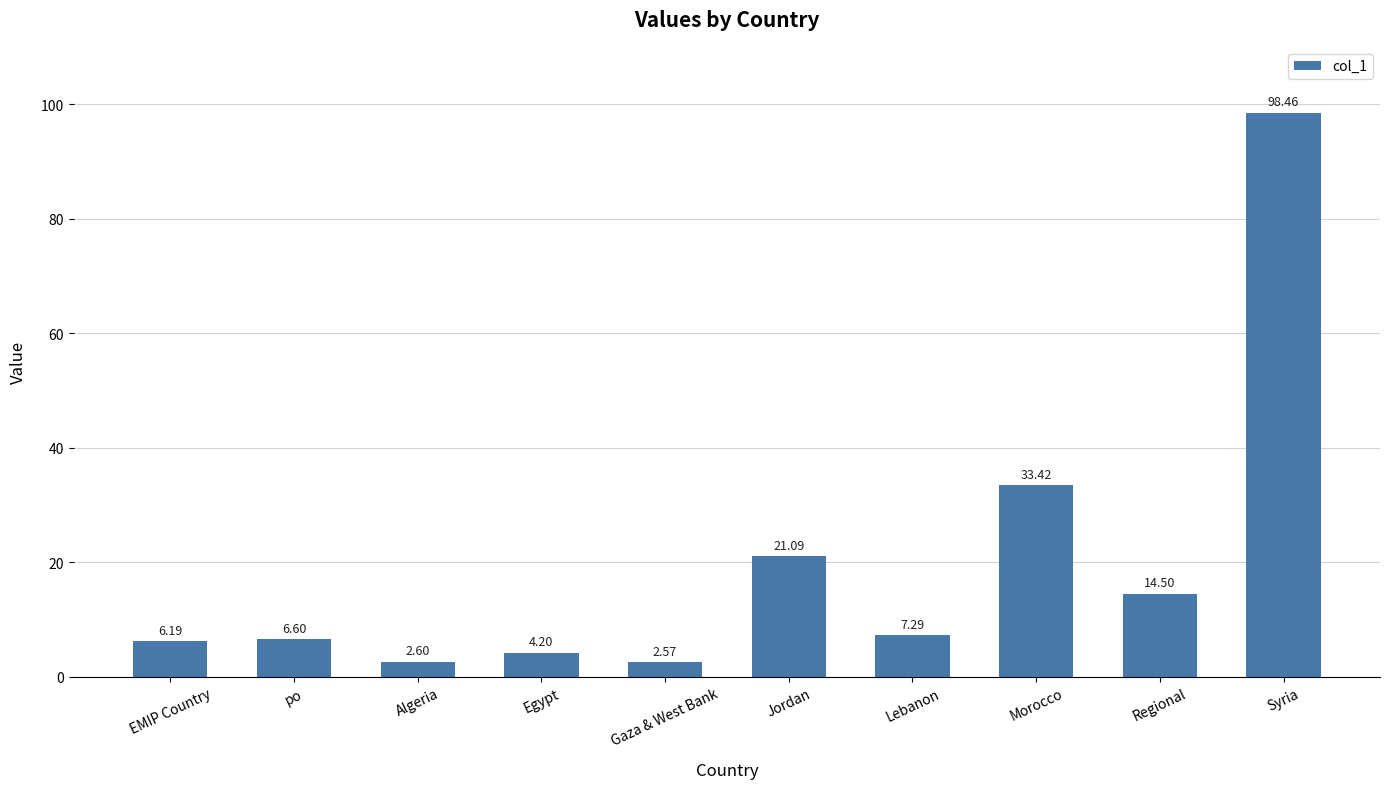

Which label corresponds to the largest value in the chart?

Syria